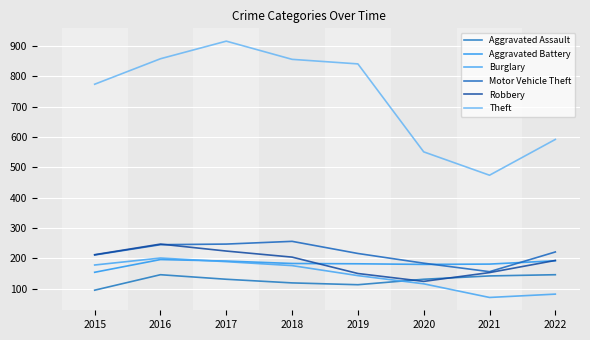

What is the total value across all series at 2016?

1893